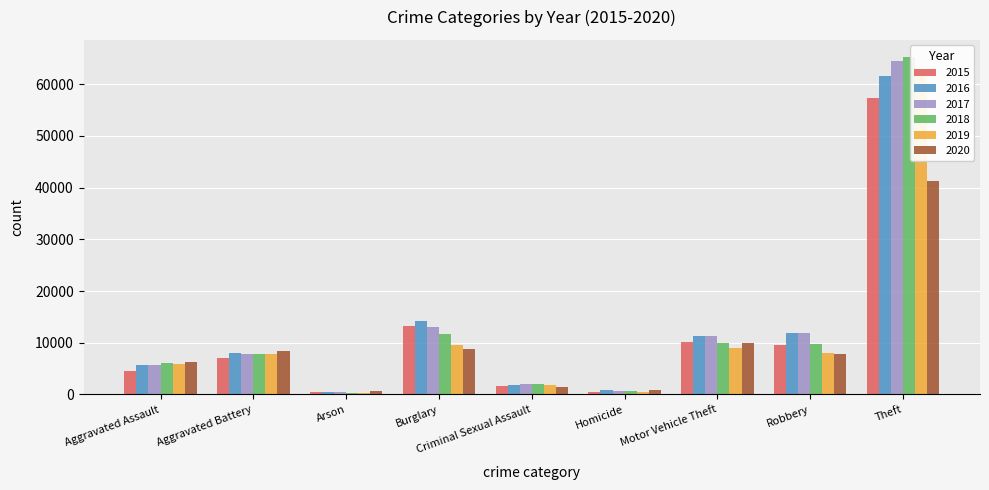

What is the spread (max minus min) of values at Robbery?

4105